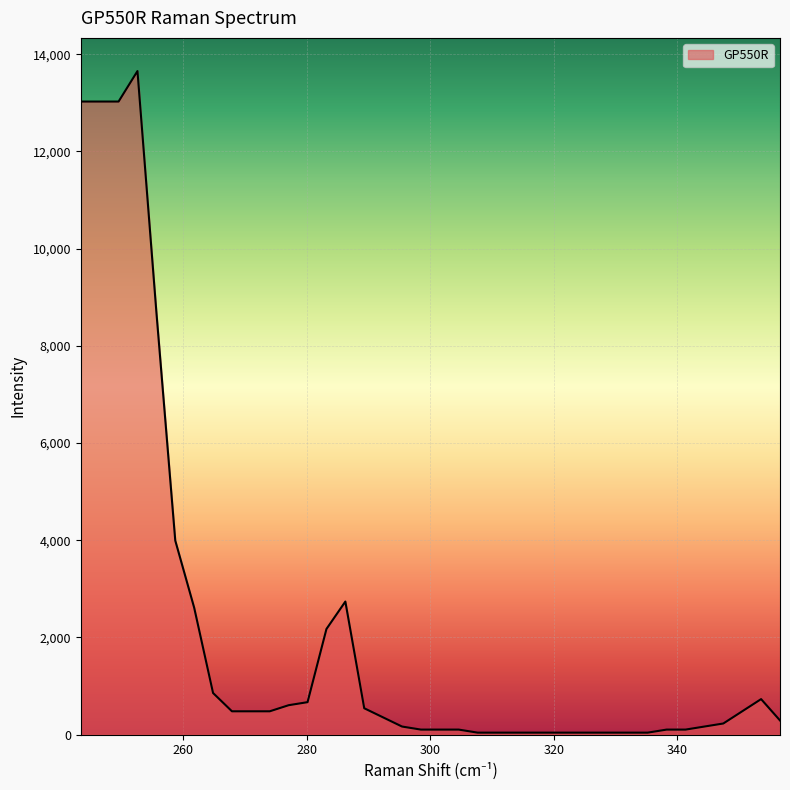

What is the greatest value displayed?

13654.9